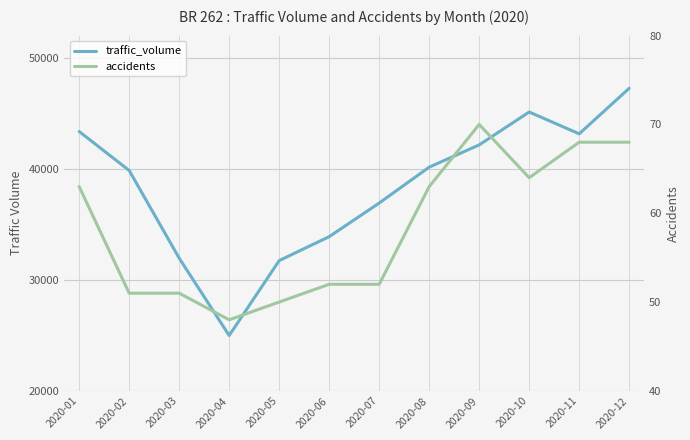

How many data points in traffic_volume are less than 40151?

6